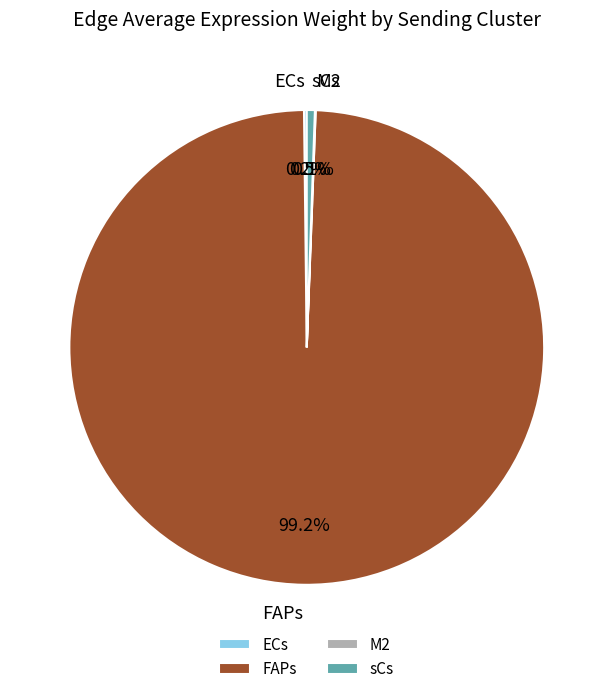

What is the largest slice in the pie chart?

FAPs